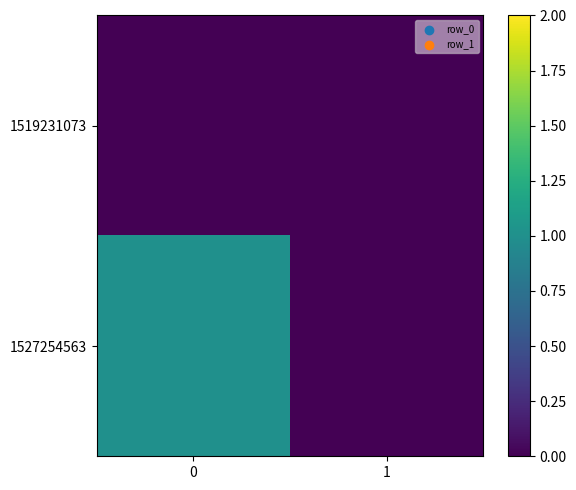

Which series has the largest total across all categories?

1527254563